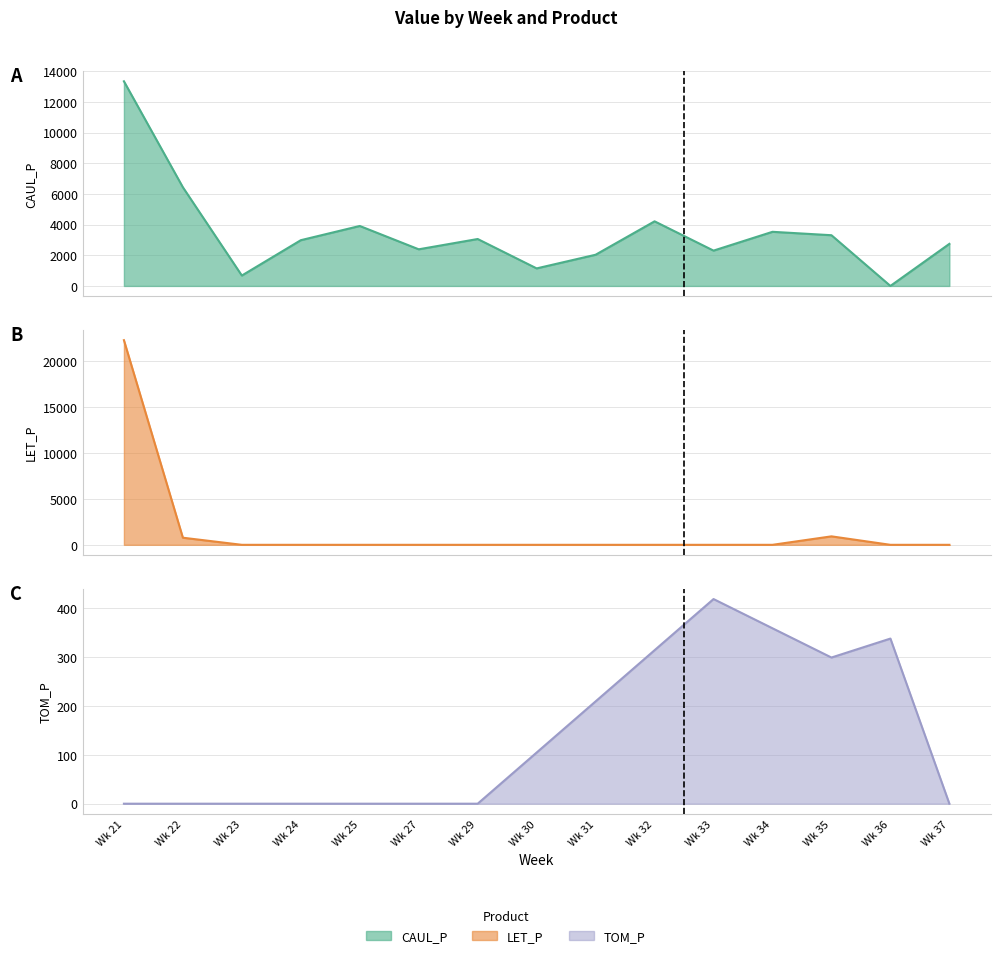

True or false: LET_P and TOM_P cross at least once.

True